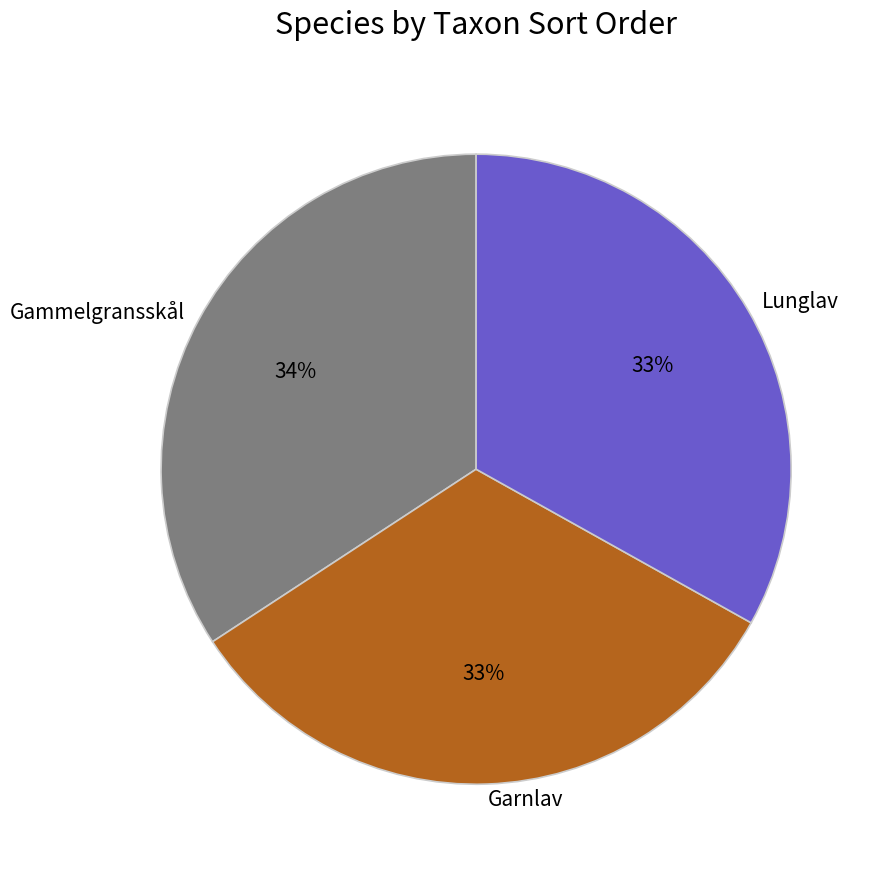

Combined, do Gammelgransskål and Garnlav account for over 50%?

Yes